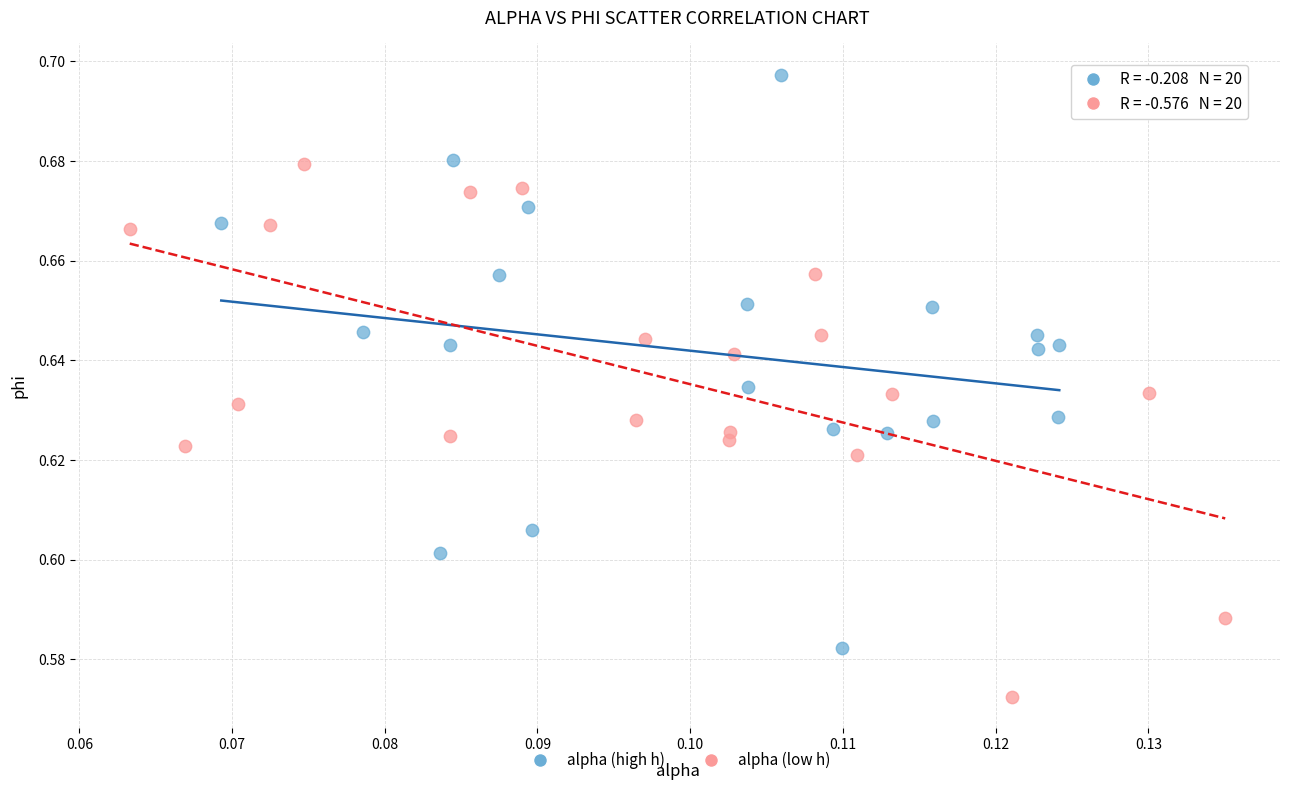

Which series reaches the minimum Y coordinate?

alpha (low h)